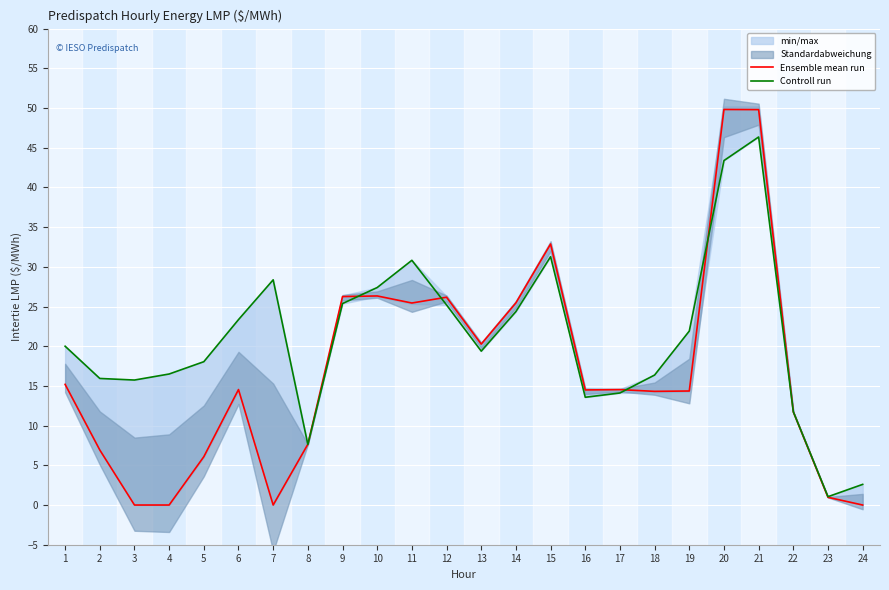

How many categories are shown in the chart?

24